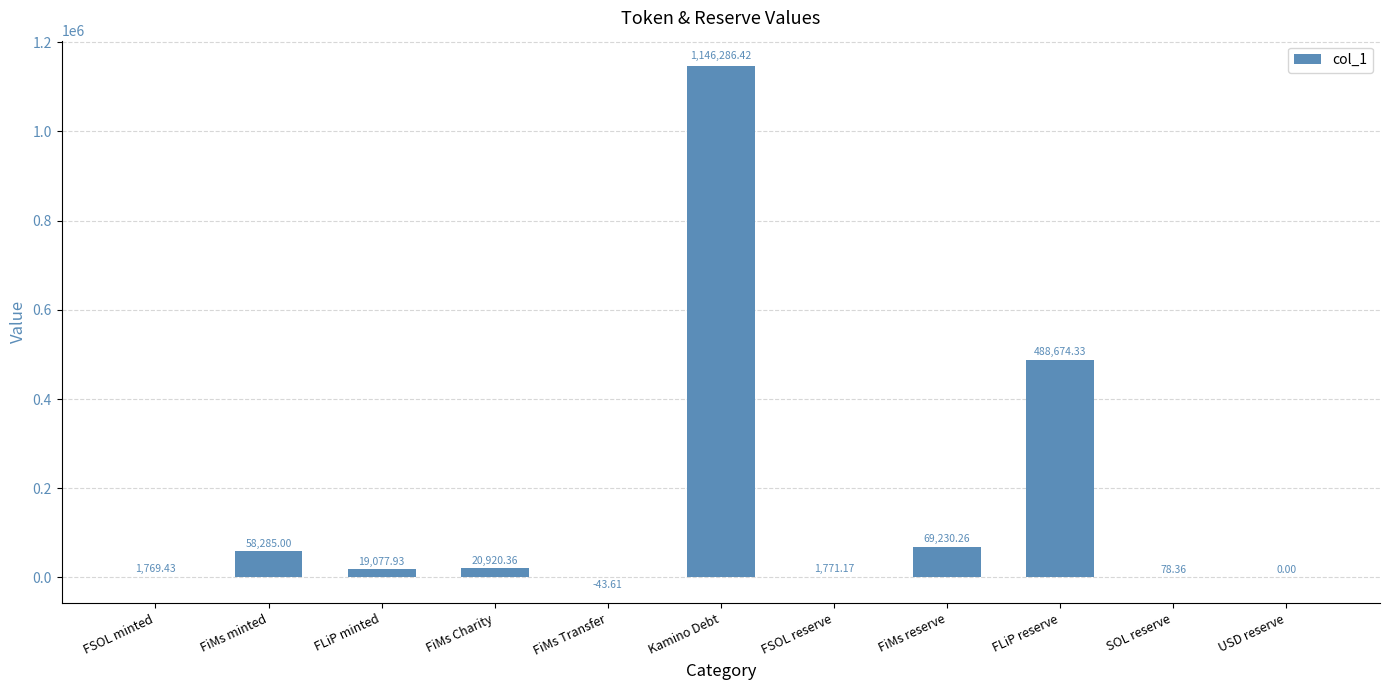

Reading left to right, extract all data points from this chart.

1769.4	58285.0	19077.9	20920.4	-43.6	1146286.4	1771.2	69230.3	488674.3	78.4	0.0